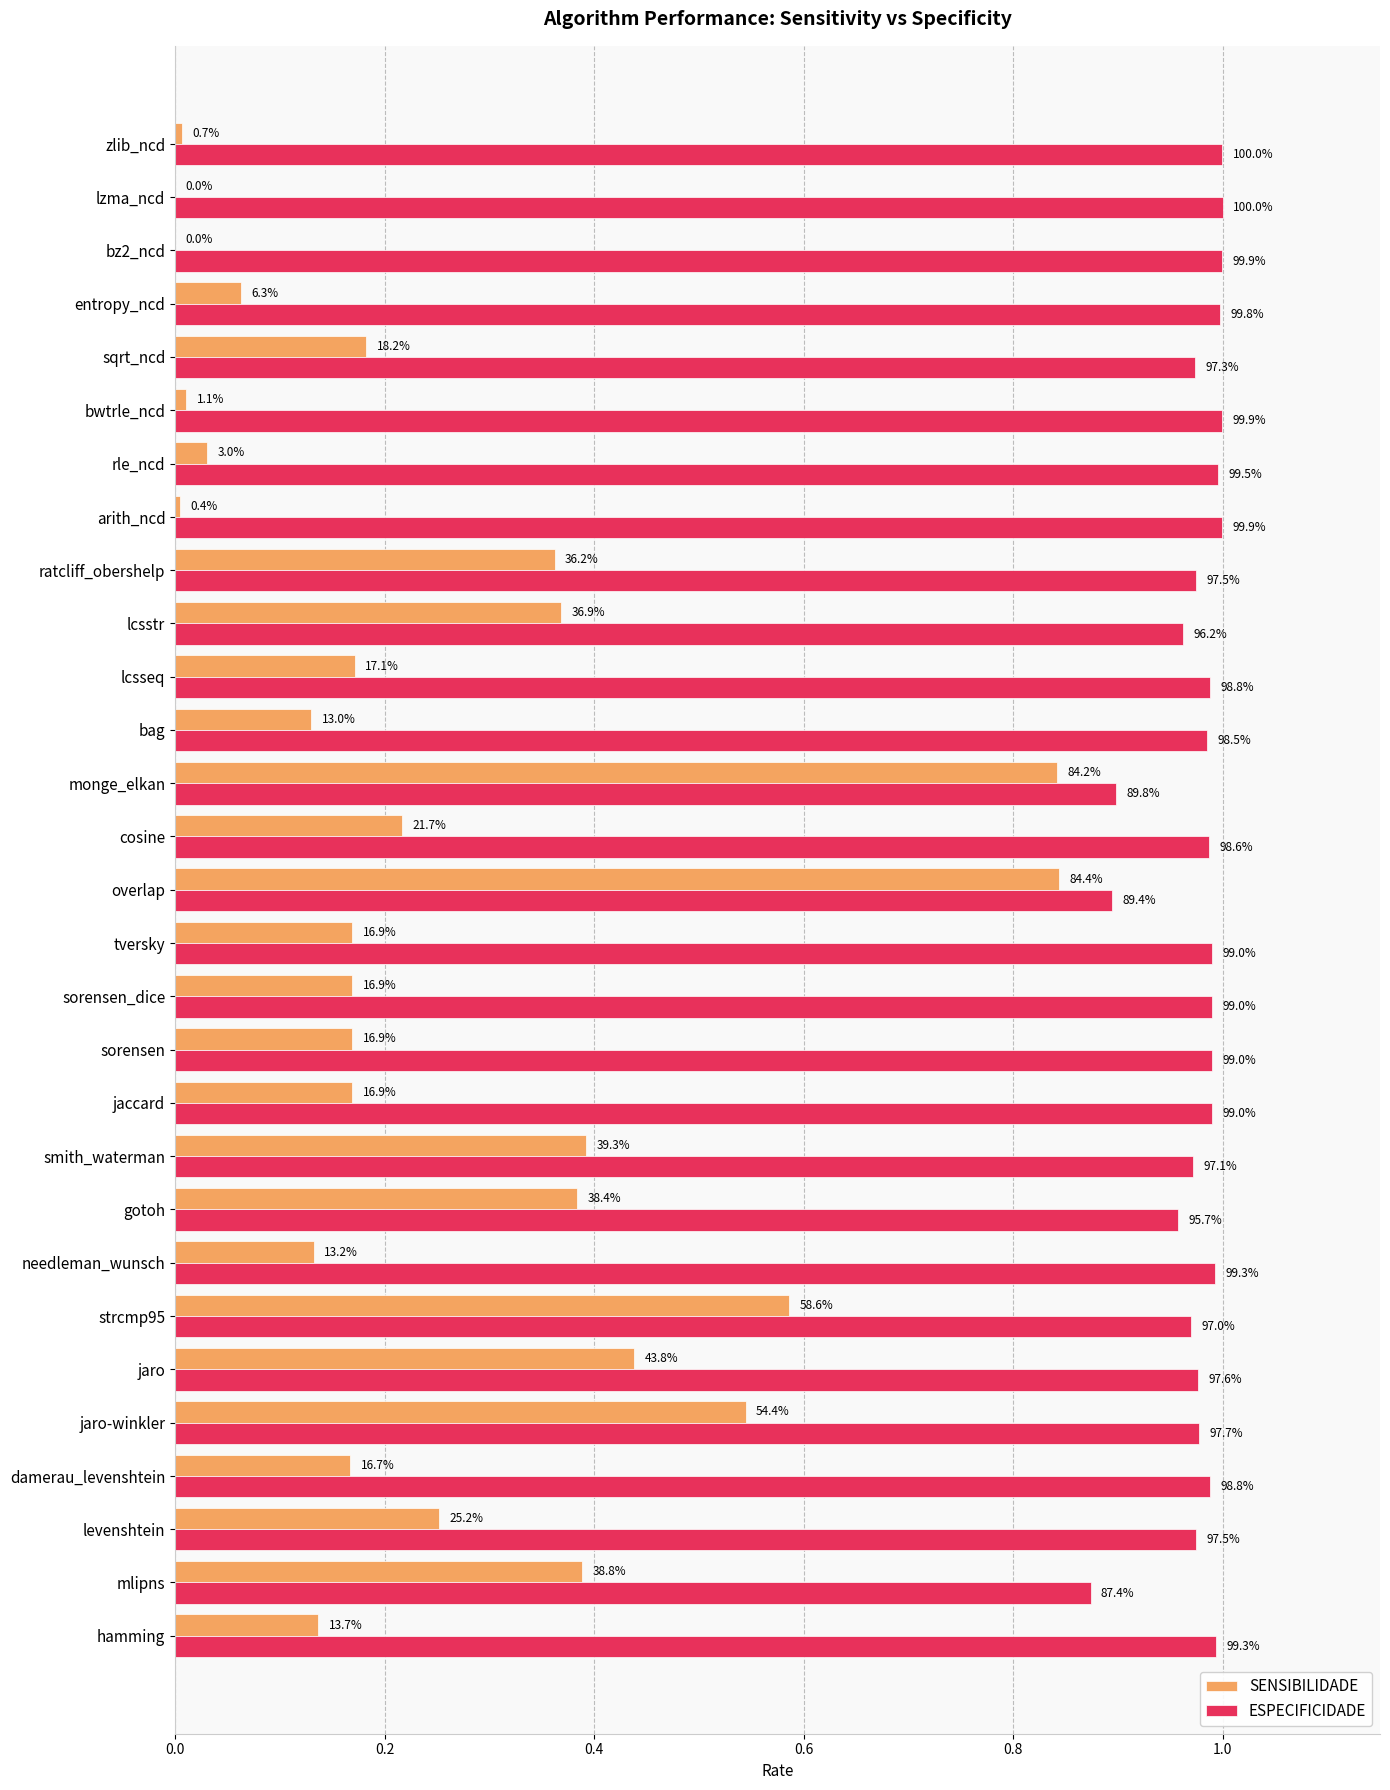

What is the greatest value displayed?

1.0